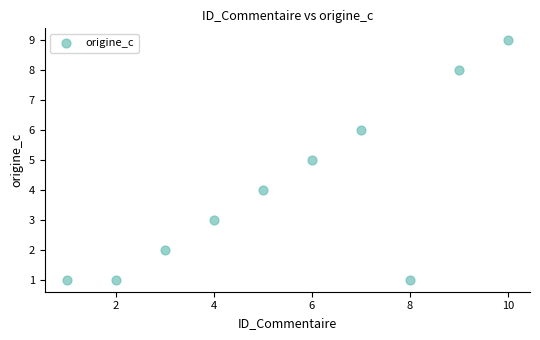

What is the average Y value?

4